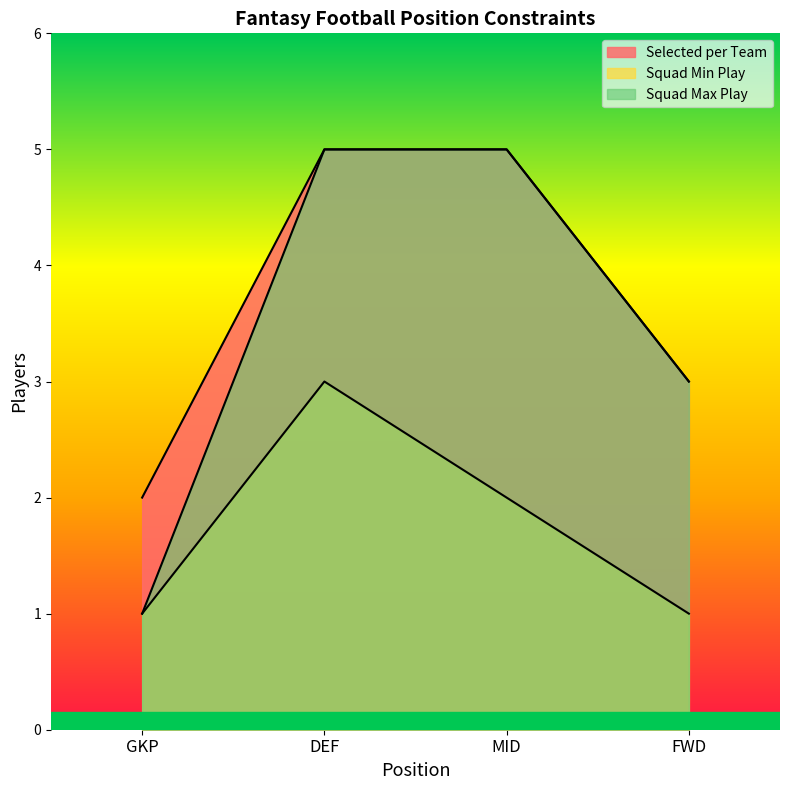

What is the approximate value of selected_per_team at FWD?

3